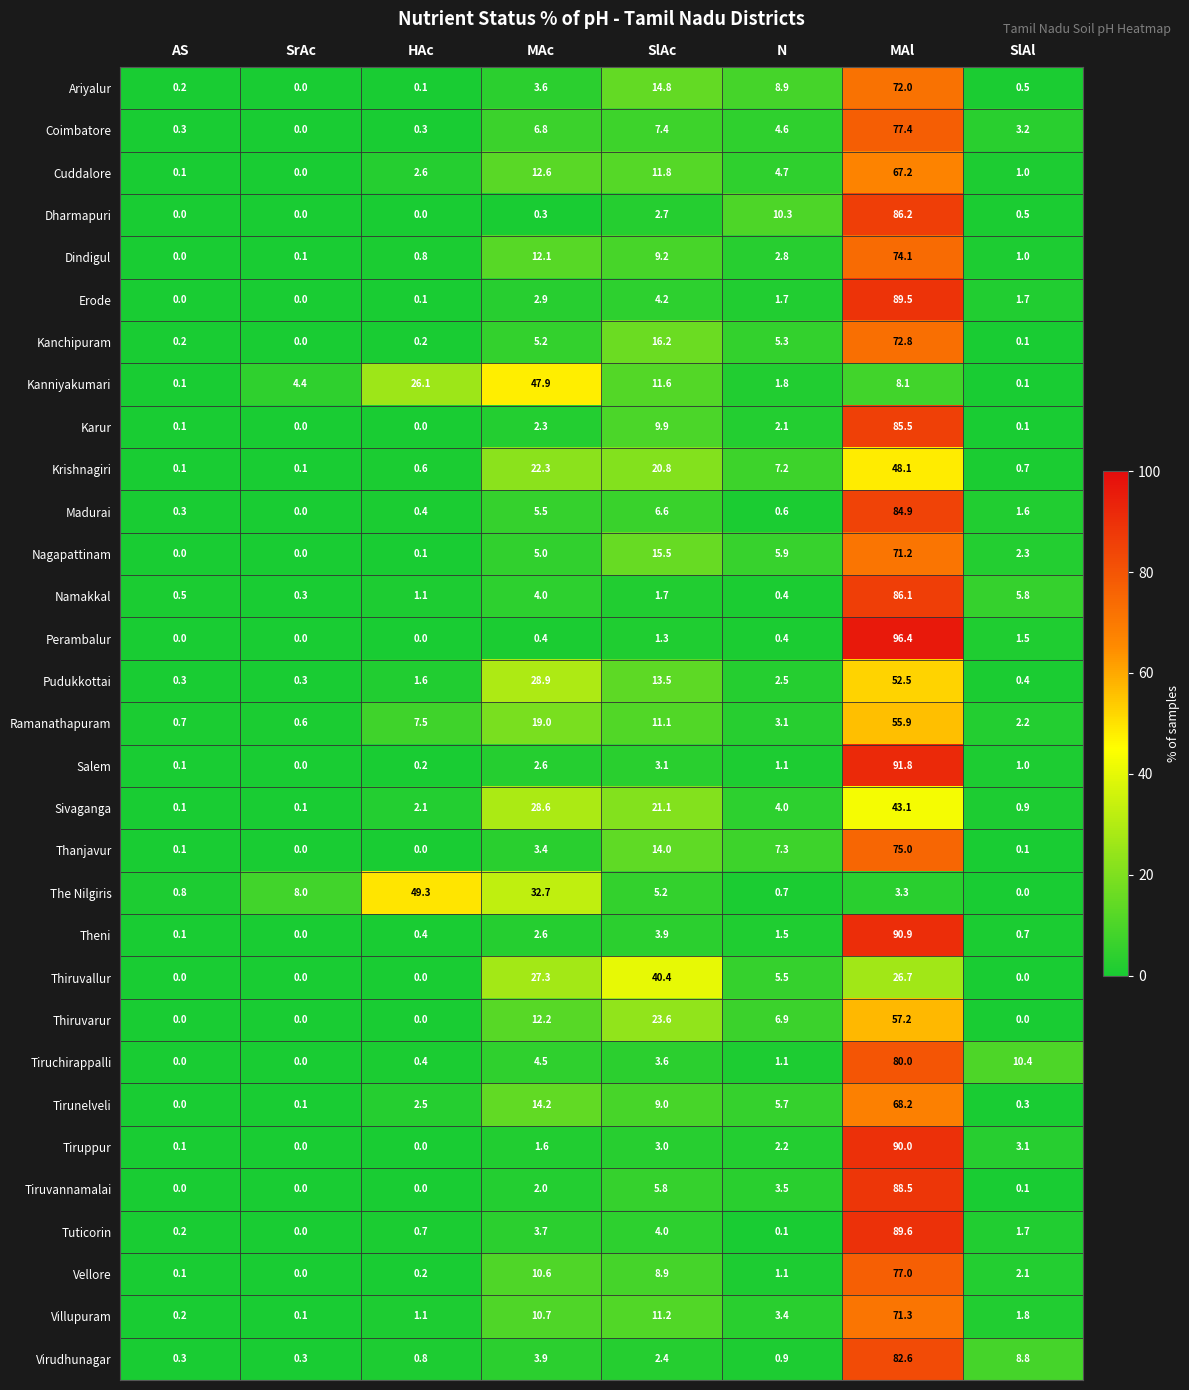

What is the sum of all Erode values?

100.1